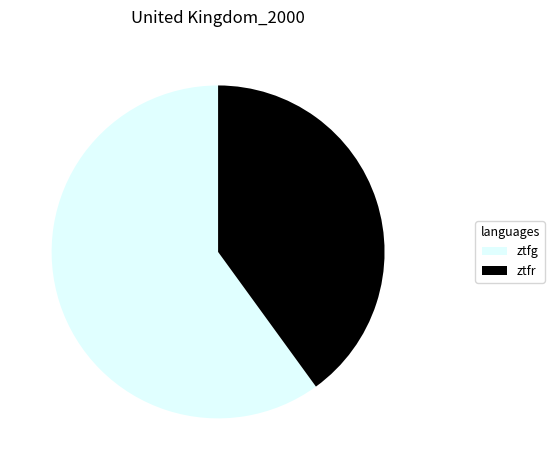

Is it true that ztfg is 72% of the pie?

False